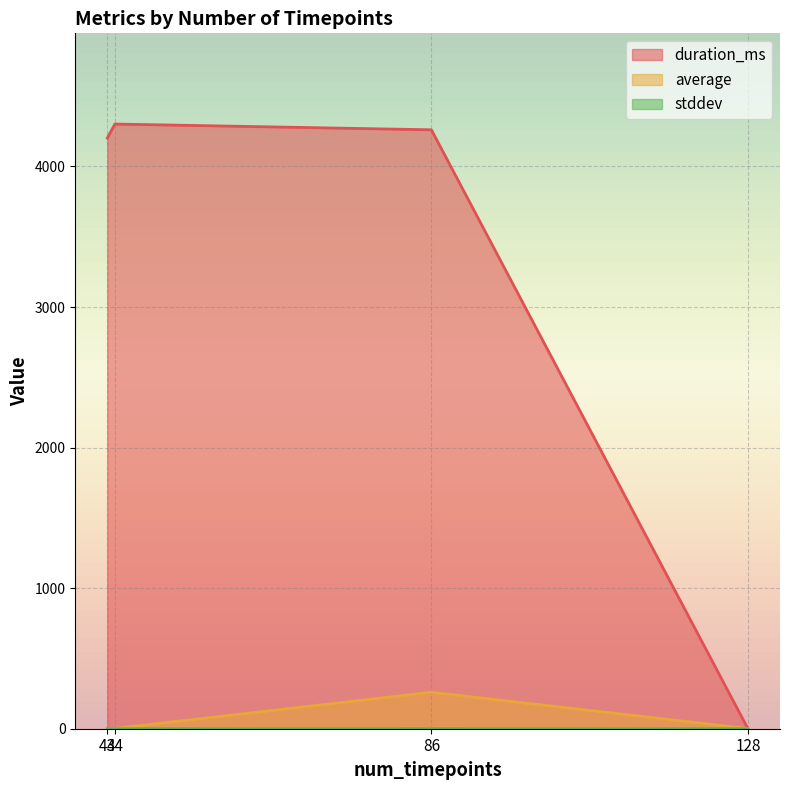

At which label does average reach its peak?

86